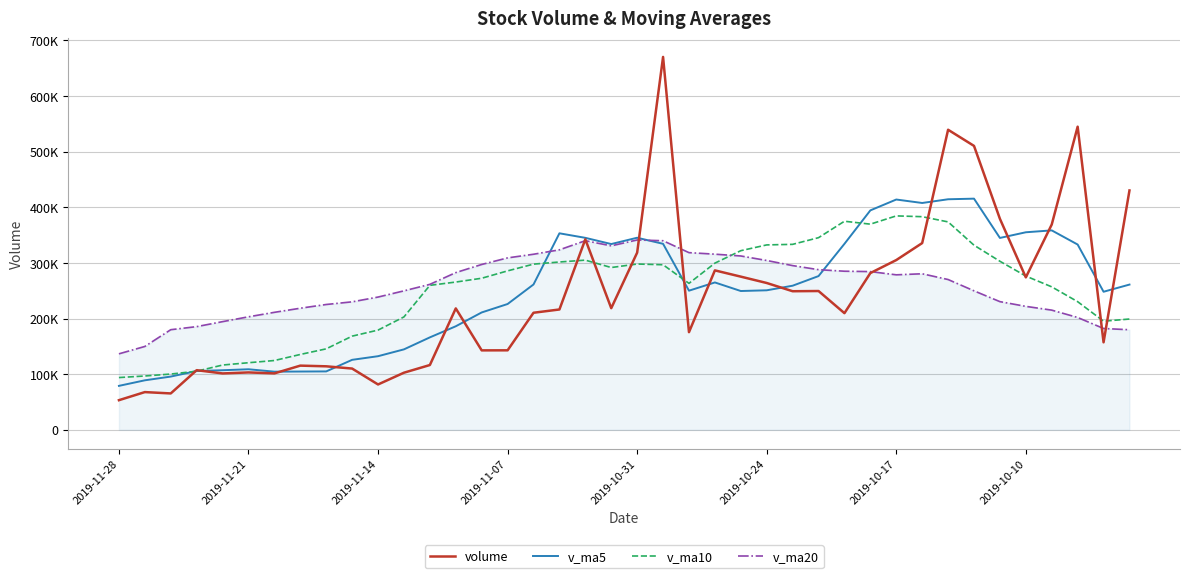

Where is the first local maximum for v_ma10?

18